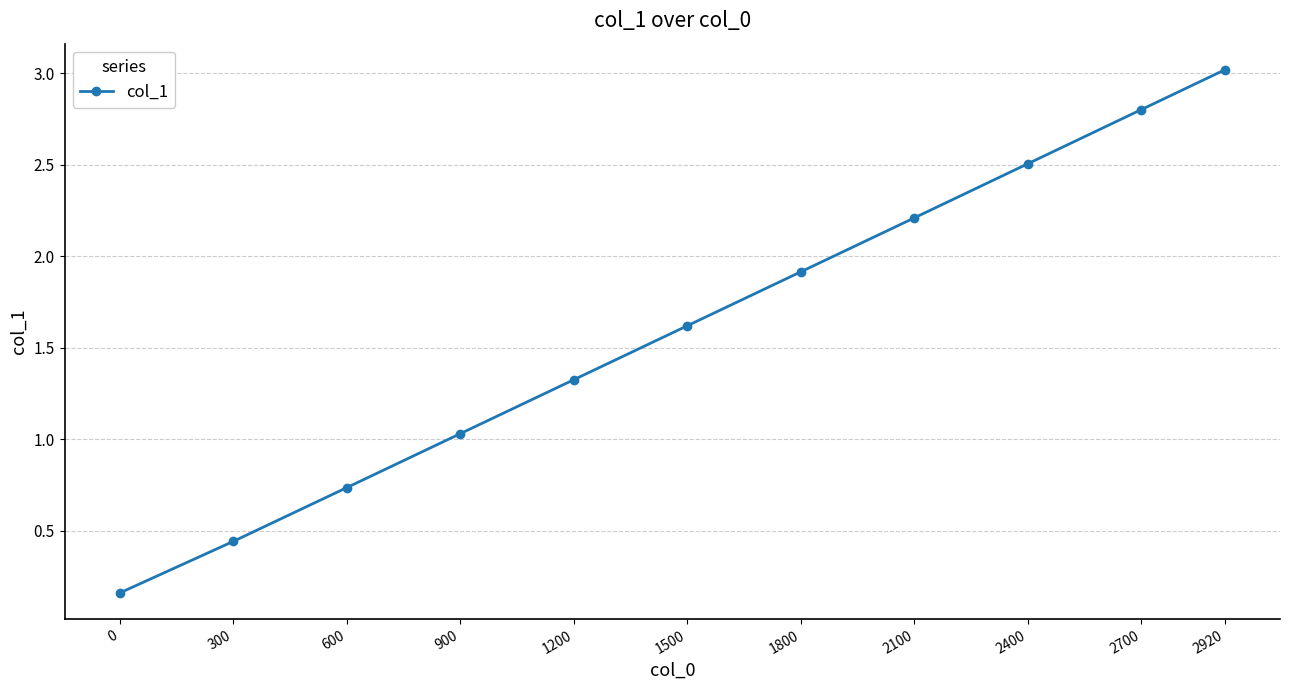

True or false: the data has more than 2 interior local peaks.

False